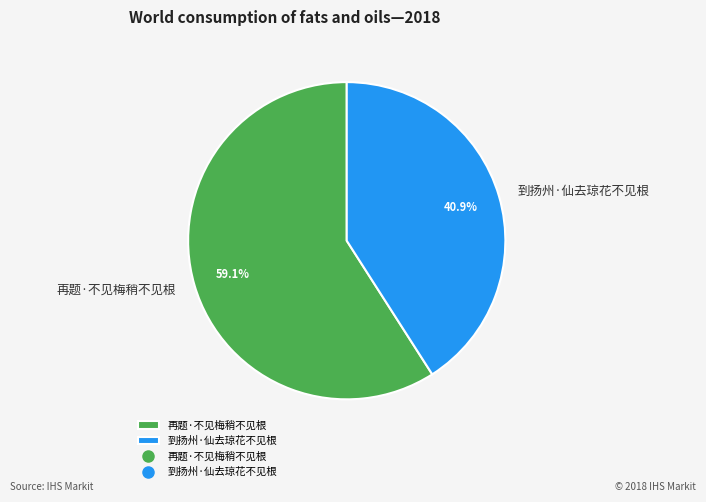

Which slice is the smallest?

到扬州·仙去琼花不见根